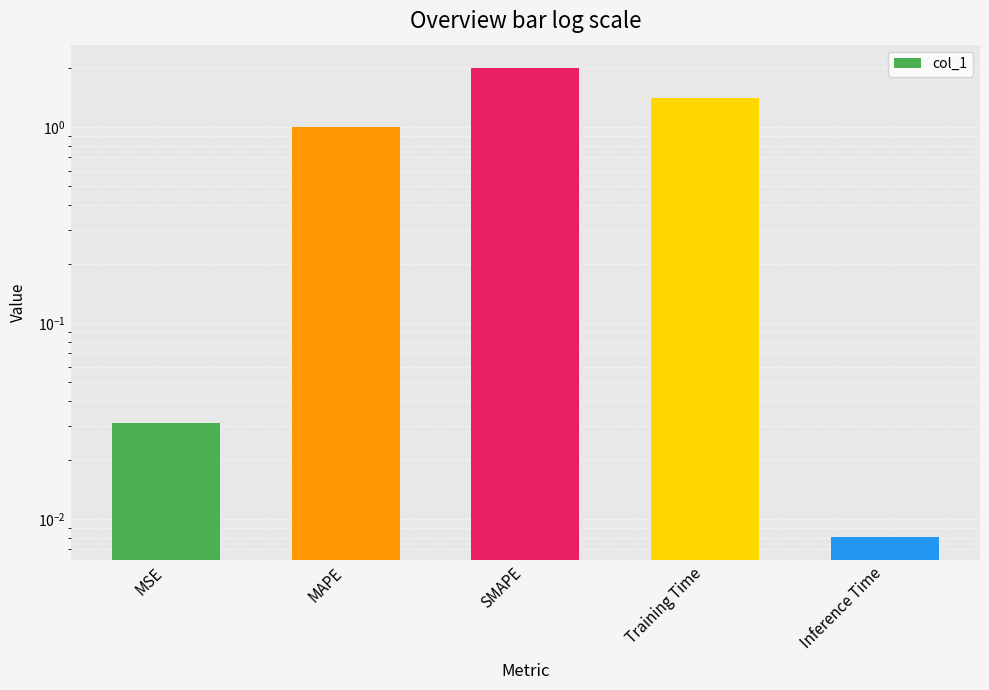

The value at Inference Time is 0.0. True or false?

False